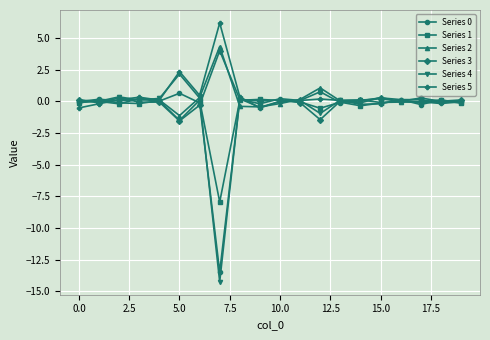

What is the minimum value for Series 2?

-1.1